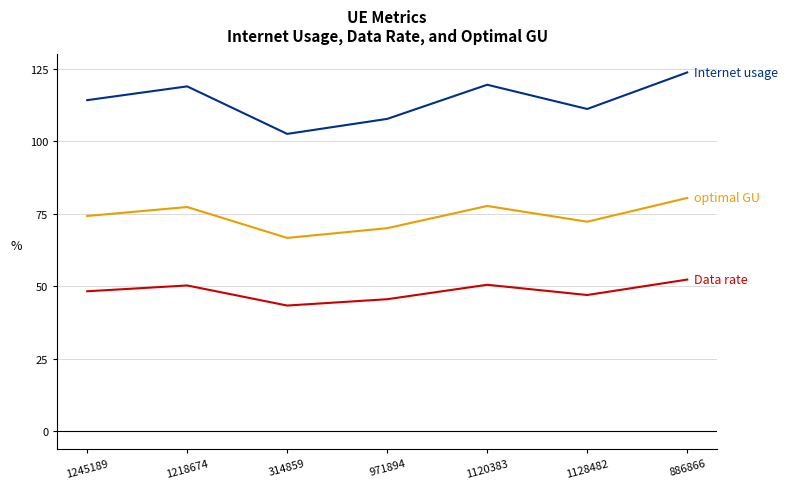

What is the spread (max minus min) of values at 971894?

62.2